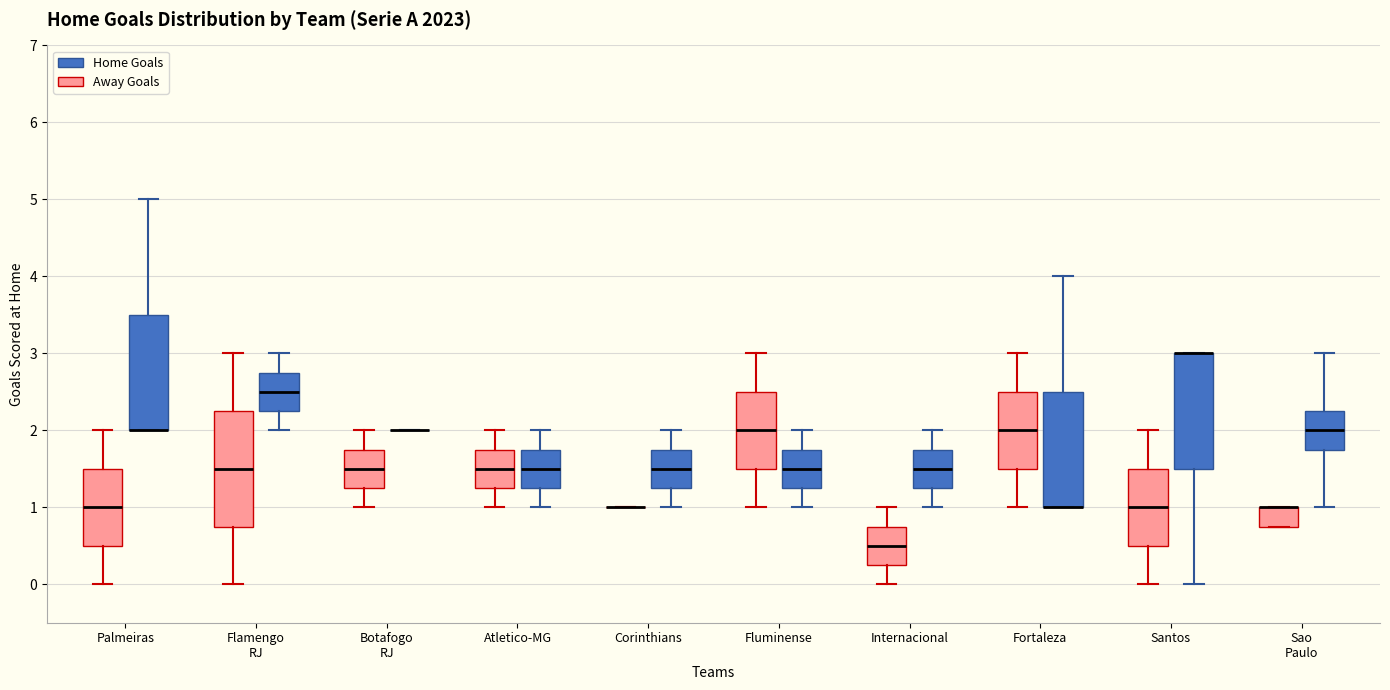

Reading left to right, read every box against the y-axis: the position of its median line, the range the box covers, and the ends of its whiskers. The values are not printed on the chart, so give them approximately, as read against the axis.

Palmeiras (Away Goals): median 1.0, box 0.5 to 1.5, whiskers 0.0 to 2.0
Palmeiras (Home Goals): median 2.0 (drawn on the box's lower edge), box 2.0 to 3.5, whiskers 2.0 to 5.0
Flamengo RJ (Away Goals): median 1.5, box 0.8 to 2.3, whiskers 0.0 to 3.0
Flamengo RJ (Home Goals): median 2.5, box 2.3 to 2.8, whiskers 2.0 to 3.0
Botafogo RJ (Away Goals): median 1.5, box 1.3 to 1.8, whiskers 1.0 to 2.0
Botafogo RJ (Home Goals): box collapsed to a line at 2.0, whiskers 2.0 to 2.0
Atletico-MG (Away Goals): median 1.5, box 1.3 to 1.8, whiskers 1.0 to 2.0
Atletico-MG (Home Goals): median 1.5, box 1.3 to 1.8, whiskers 1.0 to 2.0
Corinthians (Away Goals): box collapsed to a line at 1.0, whiskers 1.0 to 1.0
Corinthians (Home Goals): median 1.5, box 1.3 to 1.8, whiskers 1.0 to 2.0
Fluminense (Away Goals): median 2.0, box 1.5 to 2.5, whiskers 1.0 to 3.0
Fluminense (Home Goals): median 1.5, box 1.3 to 1.8, whiskers 1.0 to 2.0
Internacional (Away Goals): median 0.5, box 0.3 to 0.8, whiskers 0.0 to 1.0
Internacional (Home Goals): median 1.5, box 1.3 to 1.8, whiskers 1.0 to 2.0
Fortaleza (Away Goals): median 2.0, box 1.5 to 2.5, whiskers 1.0 to 3.0
Fortaleza (Home Goals): median 1.0 (drawn on the box's lower edge), box 1.0 to 2.5, whiskers 1.0 to 4.0
Santos (Away Goals): median 1.0, box 0.5 to 1.5, whiskers 0.0 to 2.0
Santos (Home Goals): median 3.0 (drawn on the box's upper edge), box 1.5 to 3.0, whiskers 0.0 to 3.0
Sao Paulo (Away Goals): median 1.0 (drawn on the box's upper edge), box 0.8 to 1.0, whiskers 0.8 to 1.0
Sao Paulo (Home Goals): median 2.0, box 1.8 to 2.3, whiskers 1.0 to 3.0